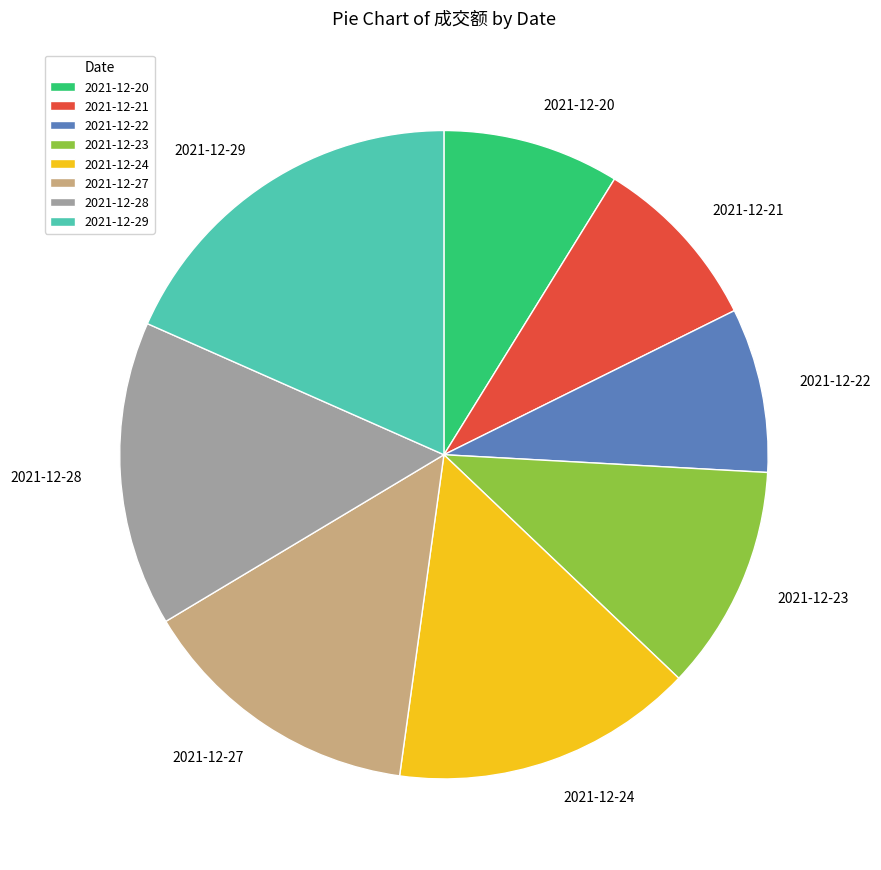

How many slices are in this pie chart?

8